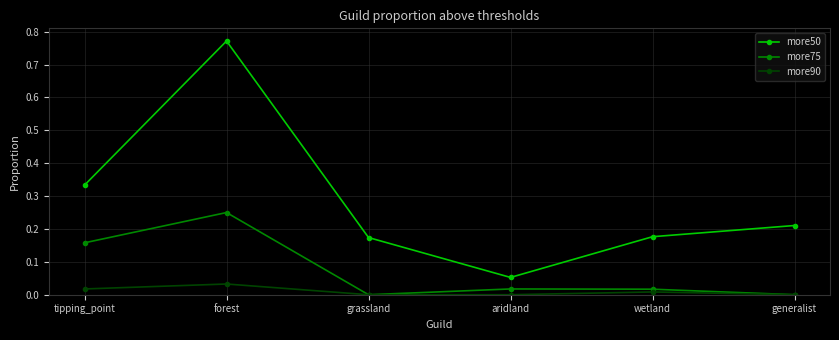

True or false: more90 has a value of 0.0 at wetland.

True